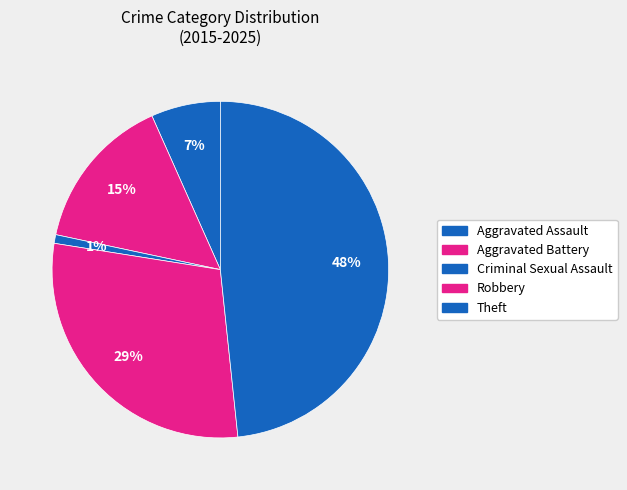

True or false: Criminal Sexual Assault accounts for 9% of the total.

False